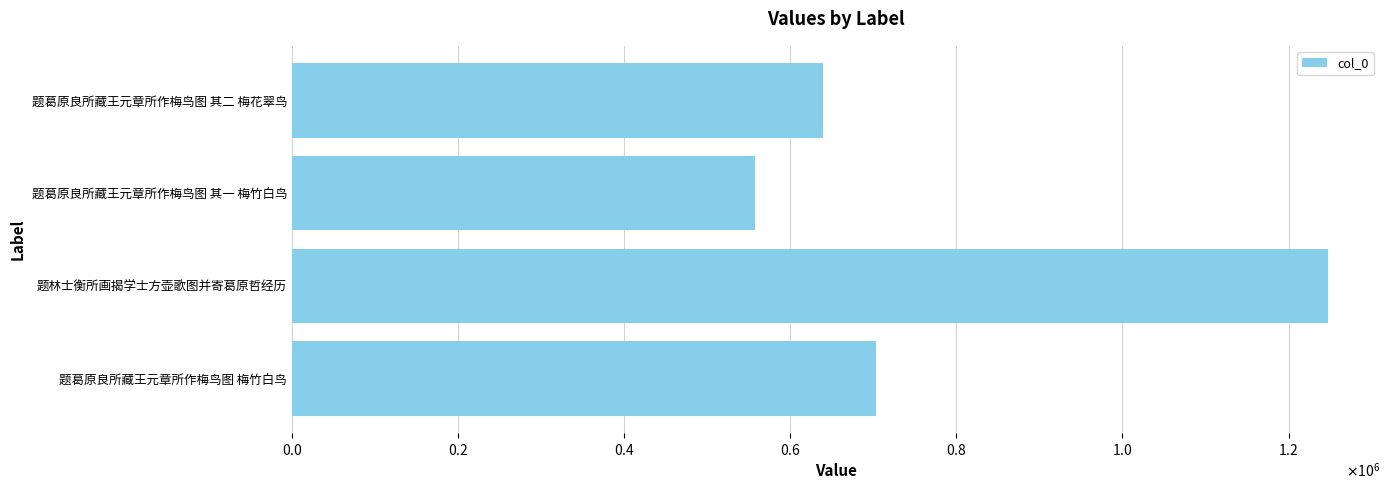

List the labels in order of value, smallest first.

题葛原良所藏王元章所作梅鸟图 其一 梅竹白鸟, 题葛原良所藏王元章所作梅鸟图 其二 梅花翠鸟, 题葛原良所藏王元章所作梅鸟图 梅竹白鸟, 题林士衡所画揭学士方壶歌图并寄葛原哲经历